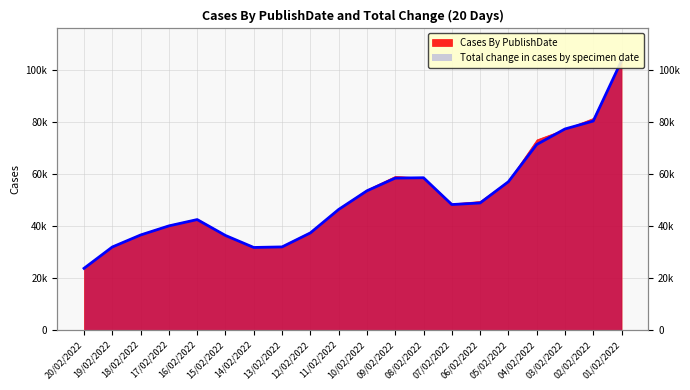

How many categories are shown in the chart?

20